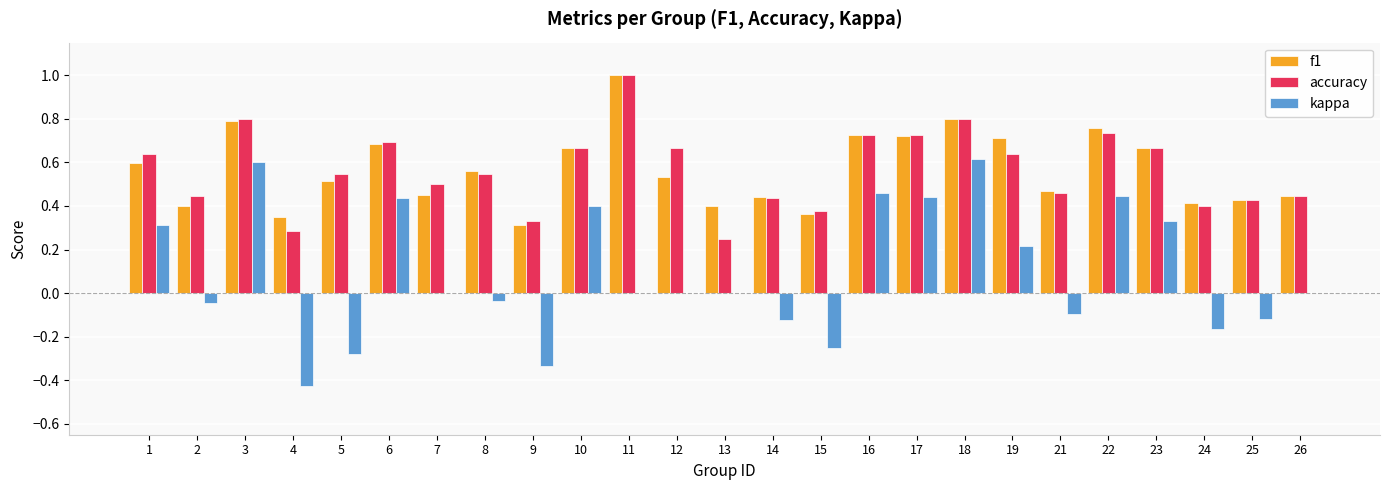

What is the maximum value shown in the chart?

1.0